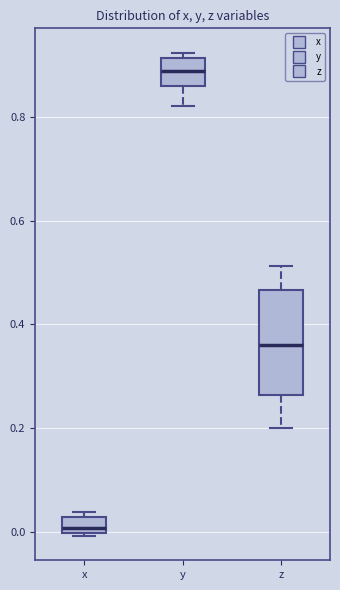

Reading left to right, transcribe this box plot: for each box, give where its median line is, the range the box spans, and where its two whiskers end, as read against the y-axis. The values are not printed on the chart, so give them approximately, as read against the axis.

x: median 0.00 (just above the box's lower edge), box 0.00 to 0.02, whiskers 0.00 to 0.04
y: median 0.88, box 0.86 to 0.92, whiskers 0.82 to 0.92 (just above the box's upper edge)
z: median 0.36, box 0.26 to 0.46, whiskers 0.20 to 0.52